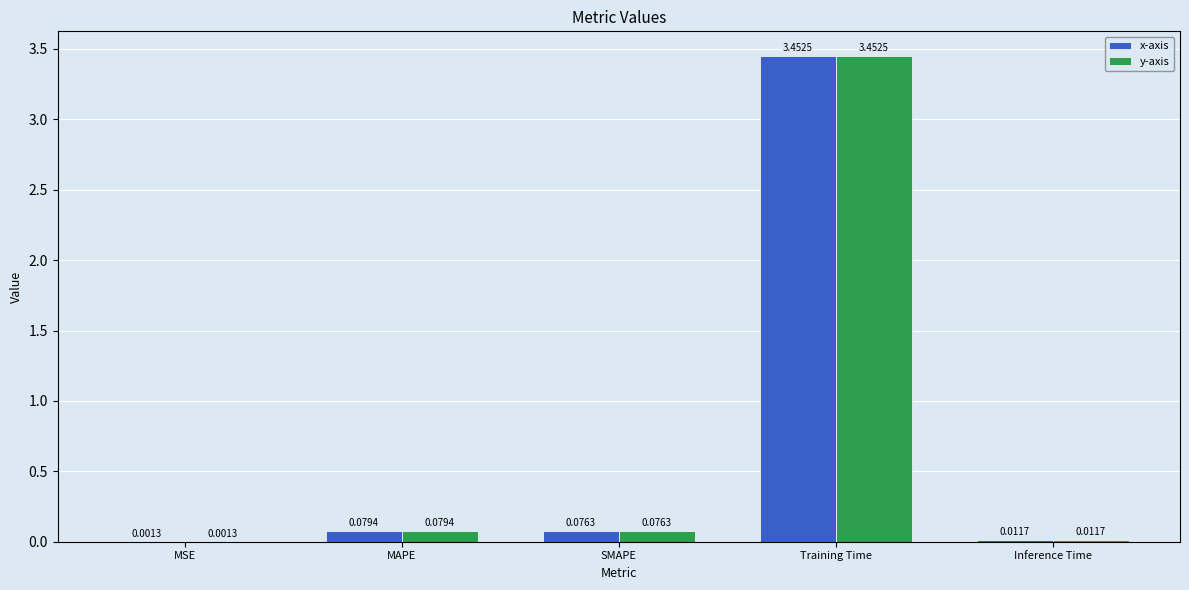

Which category has the highest value across all series?

Training Time